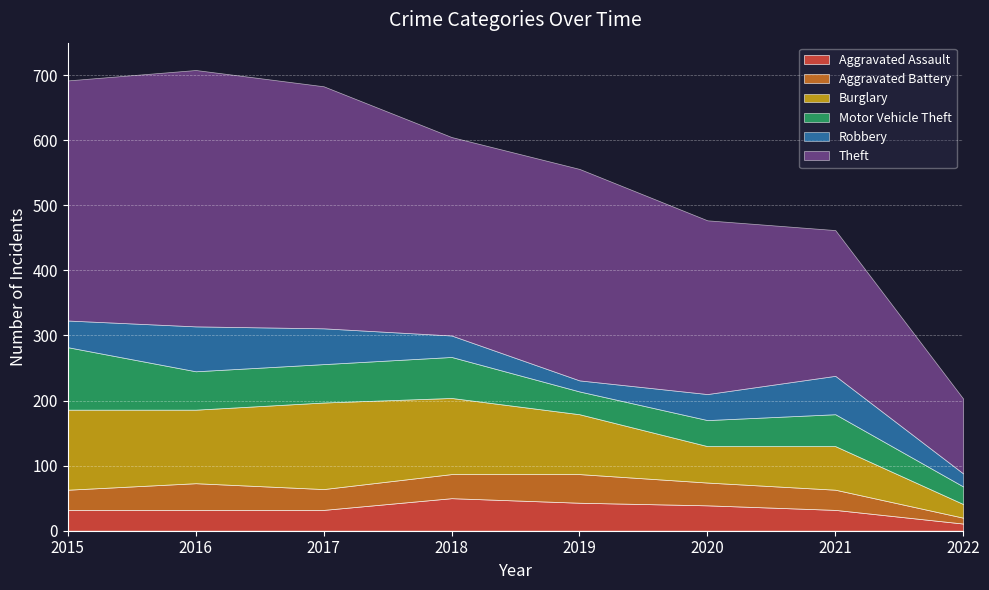

Which category has the lowest value in the Aggravated Assault series?

2022